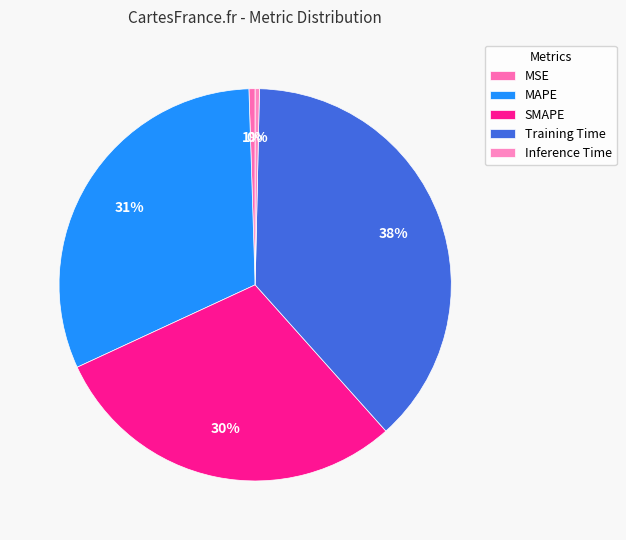

Between SMAPE and MAPE, which is larger?

MAPE